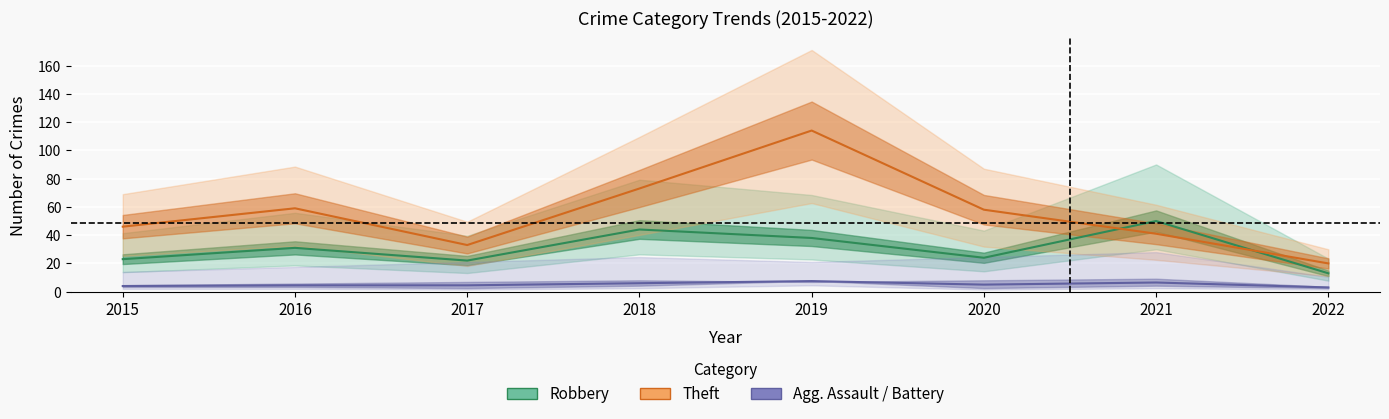

True or false: Theft has a value of 59.0 at 2016.

True